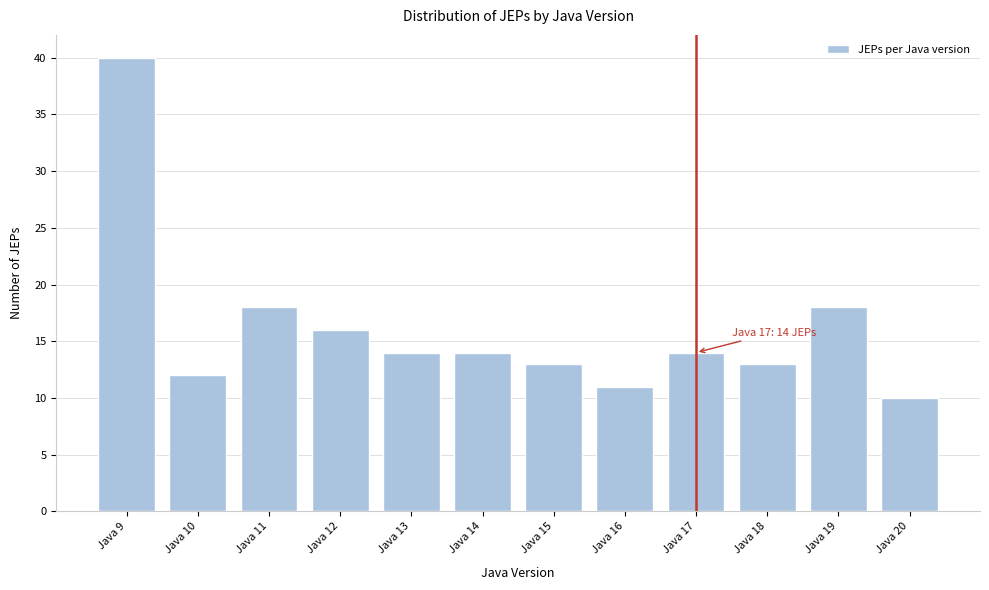

Reading right to left, list all the values displayed in this chart.

Java 20=10	Java 19=18	Java 18=13	Java 17=14	Java 16=11	Java 15=13	Java 14=14	Java 13=14	Java 12=16	Java 11=18	Java 10=12	Java 9=40